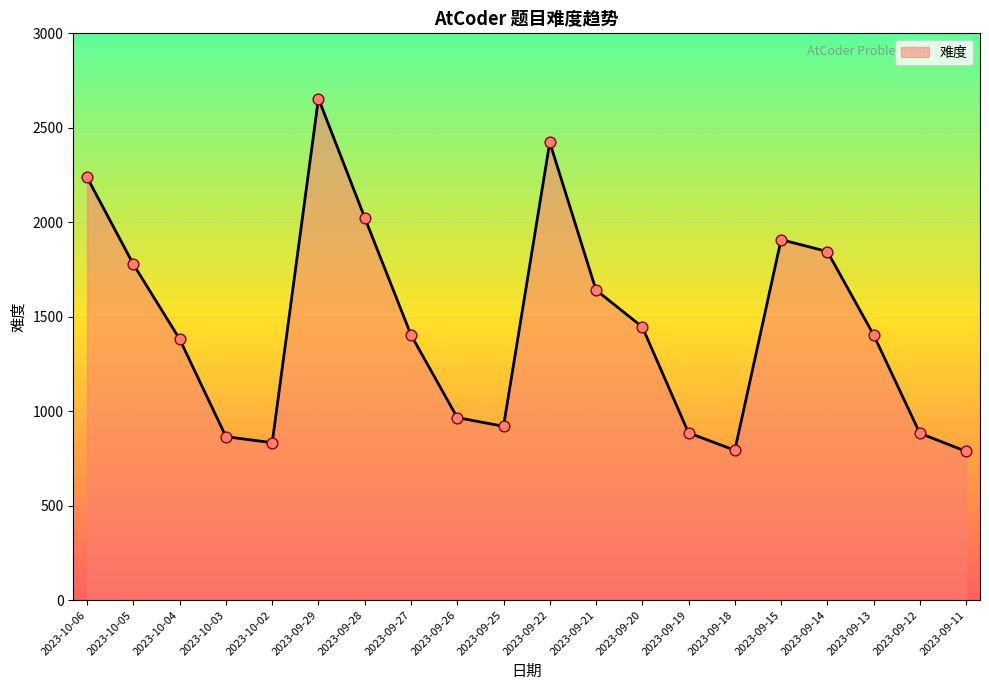

Which has a higher value, 2023-09-21 or 2023-10-05?

2023-10-05